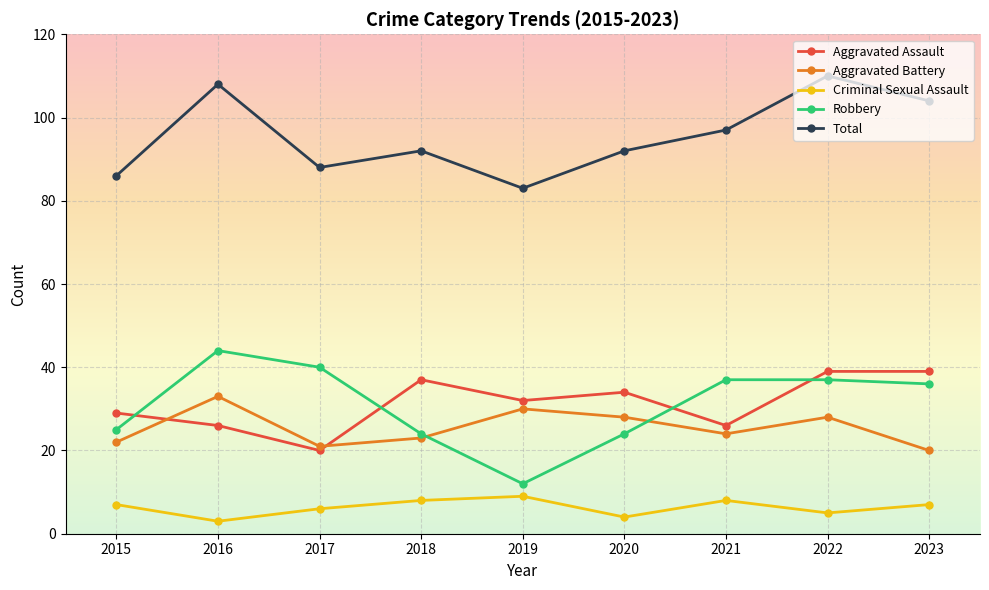

Rank the series by their maximum value, from highest to lowest.

Total, Robbery, Aggravated Assault, Aggravated Battery, Criminal Sexual Assault